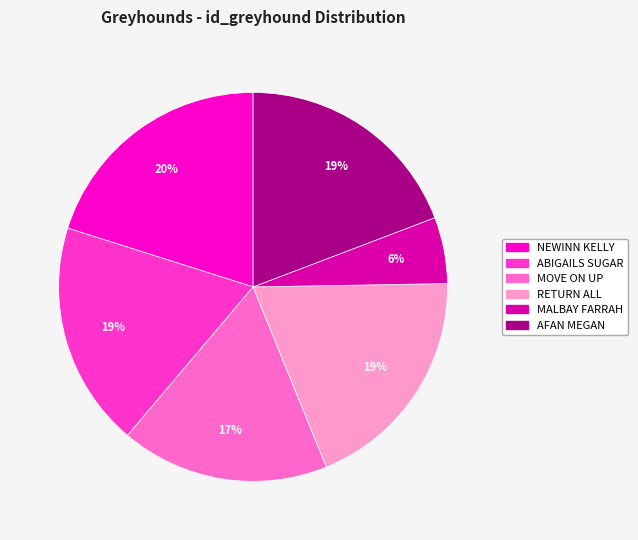

What is the ratio of the value at MOVE ON UP to the value at AFAN MEGAN?

0.9